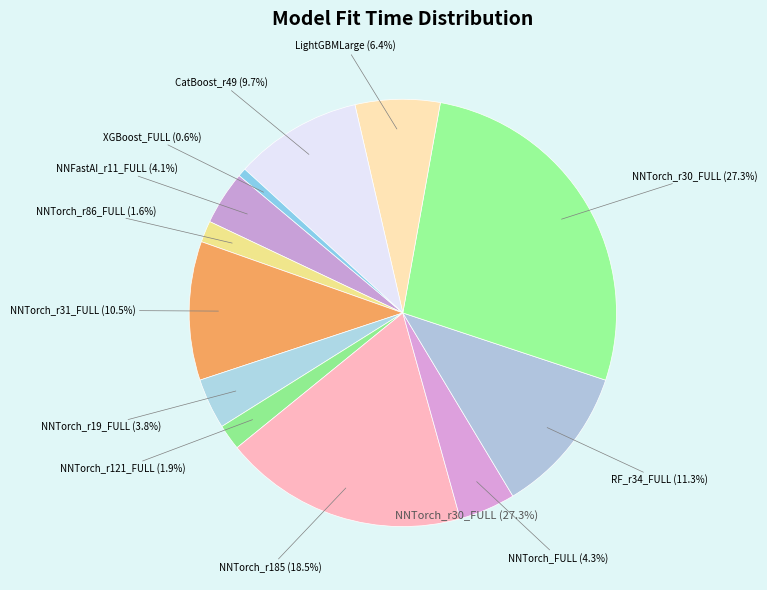

What is the largest slice in the pie chart?

NeuralNetTorch_r30_FULL